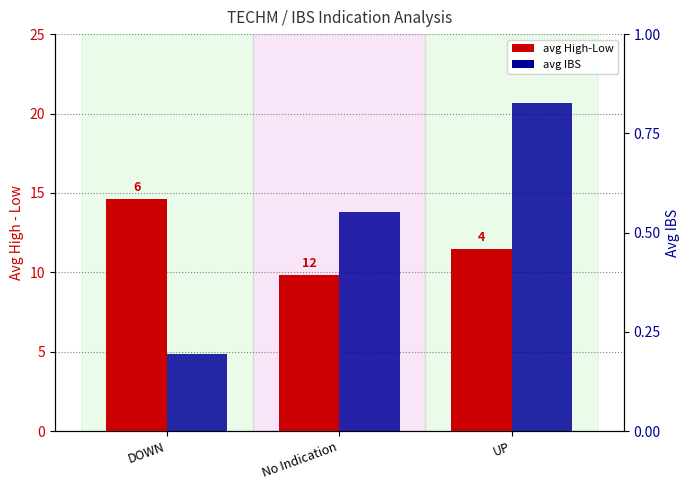

Reading left to right, list all the values displayed in this chart.

avg High-Low: DOWN=14.6	No Indication=9.9	UP=11.5
avg IBS: DOWN=0.2	No Indication=0.6	UP=0.8